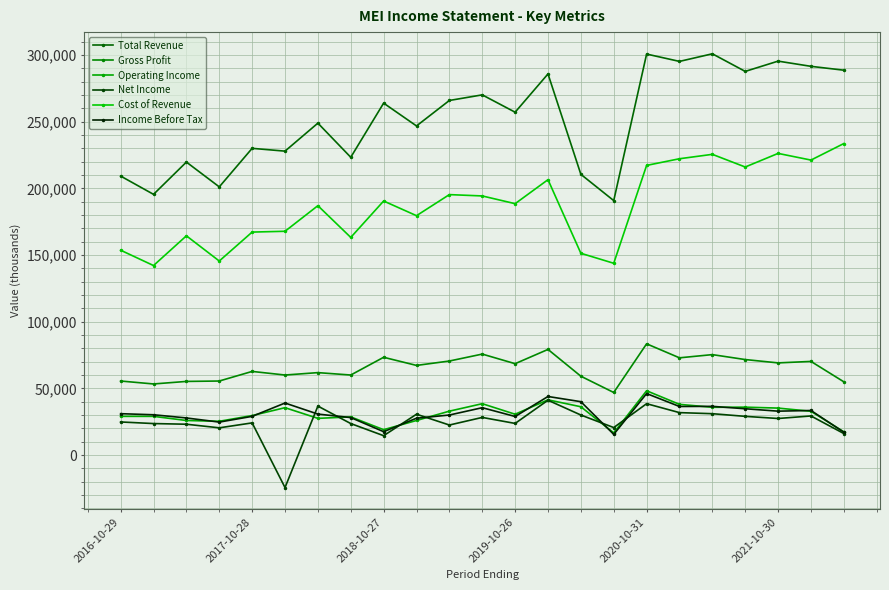

True or false: Cost of Revenue has more than 1 points higher than both neighbors.

True